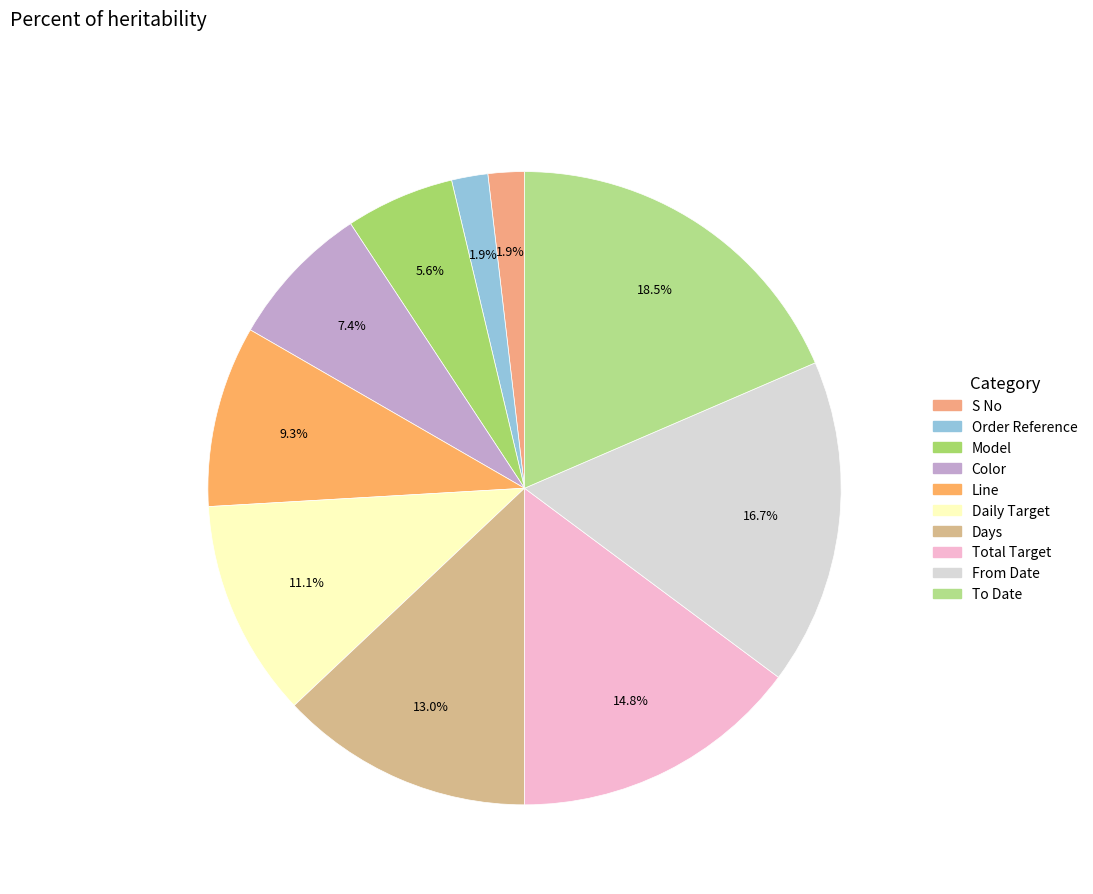

Rank the categories by value from lowest to highest.

S No, Order Reference, Model, Color, Line, Daily Target, Days, Total Target, From Date, To Date